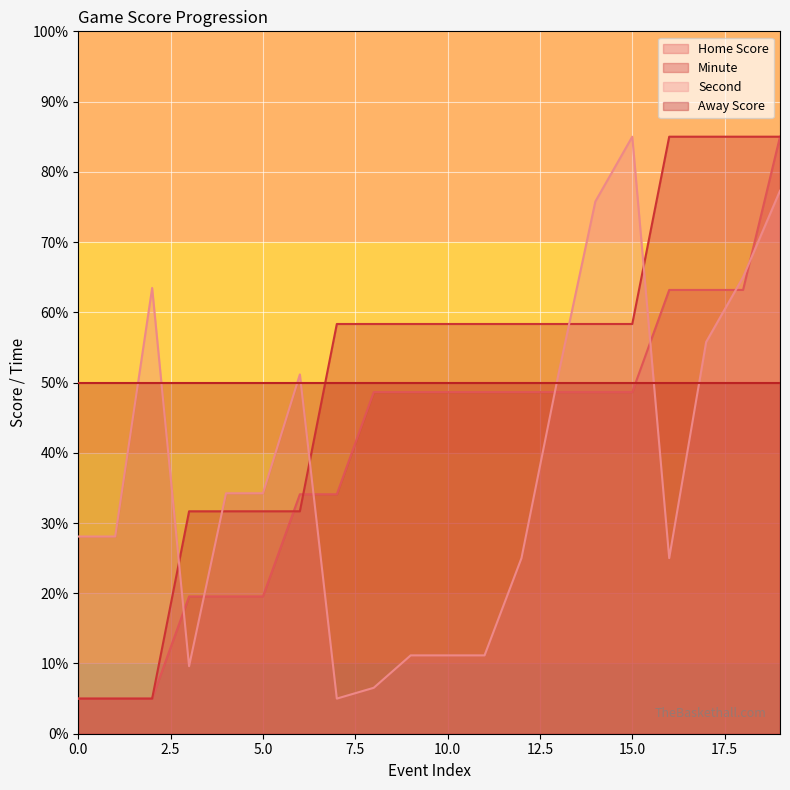

True or false: Home Score and Away Score cross at least once.

True